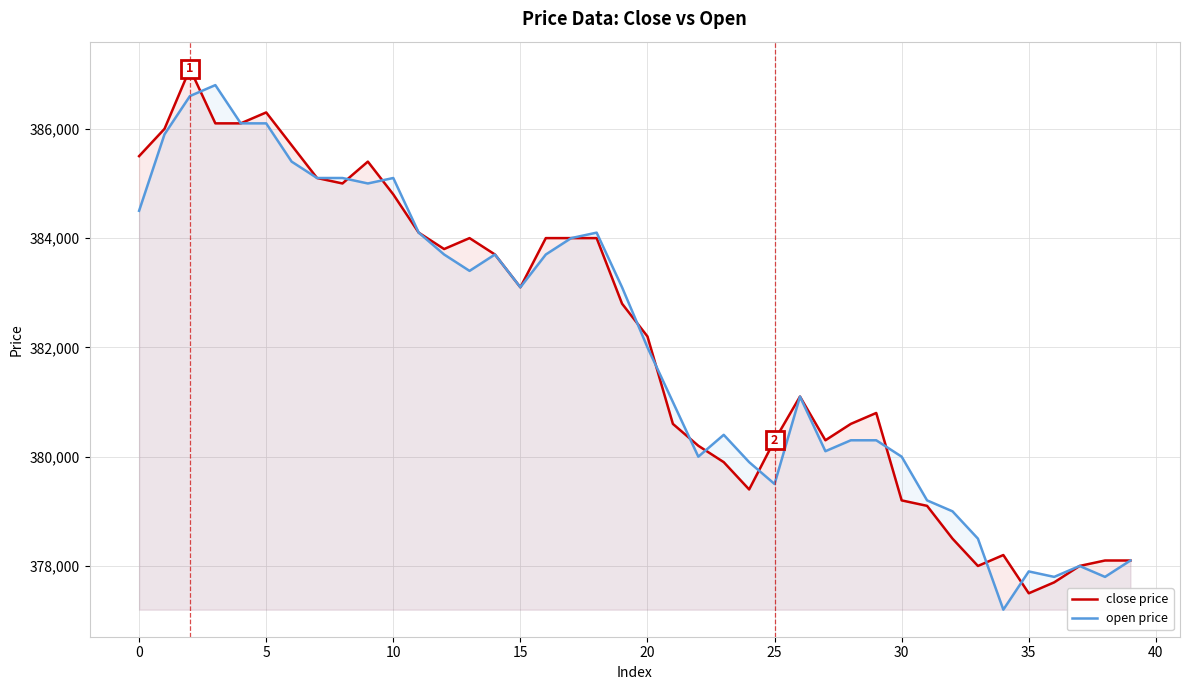

What is the total value across all series at 15?

766200